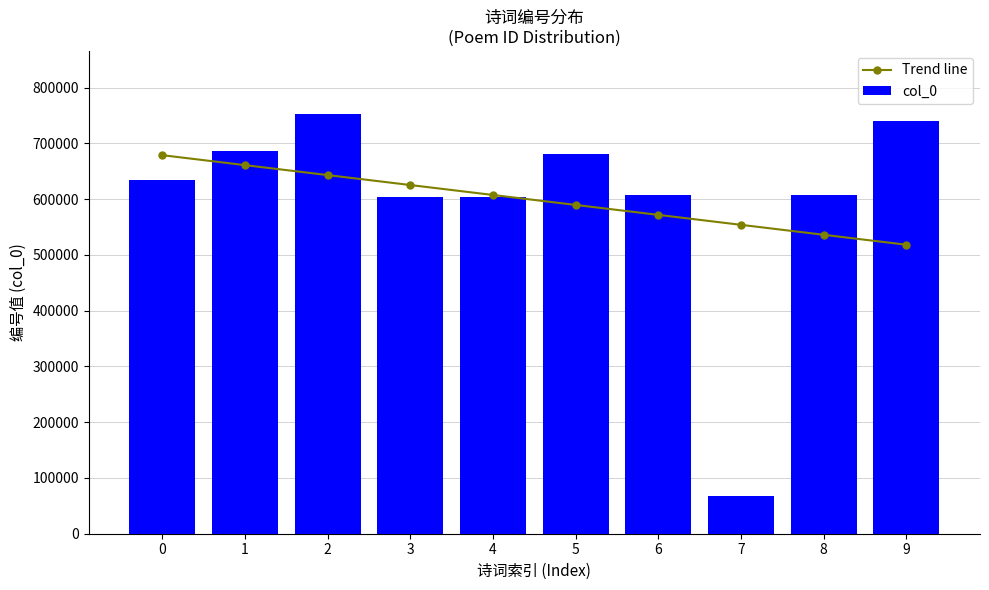

How many data points in Trend line are above 607348?

5